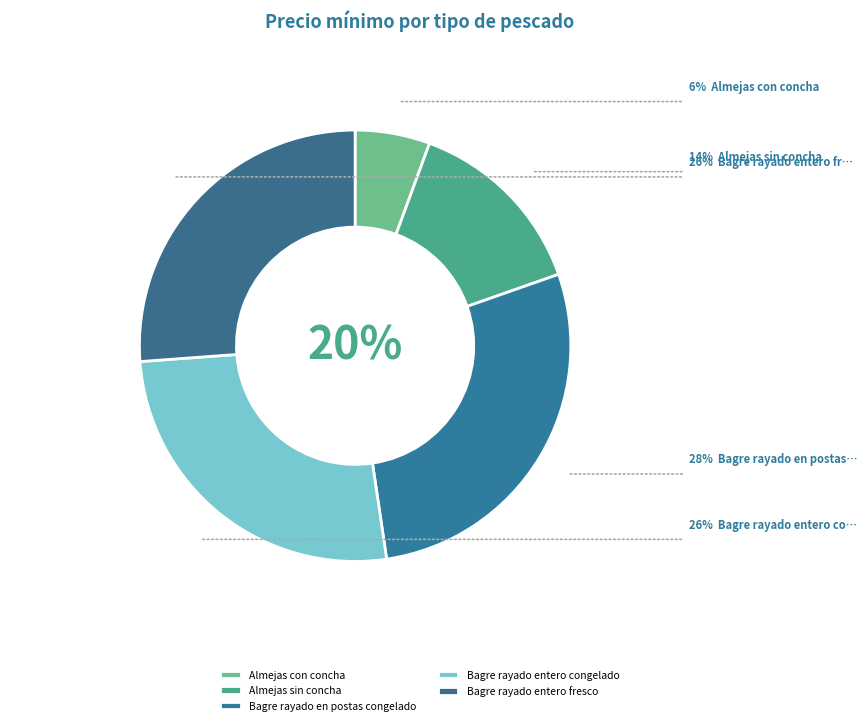

What is the total percentage of Bagre rayado entero congelado and Almejas sin concha?

40.2%